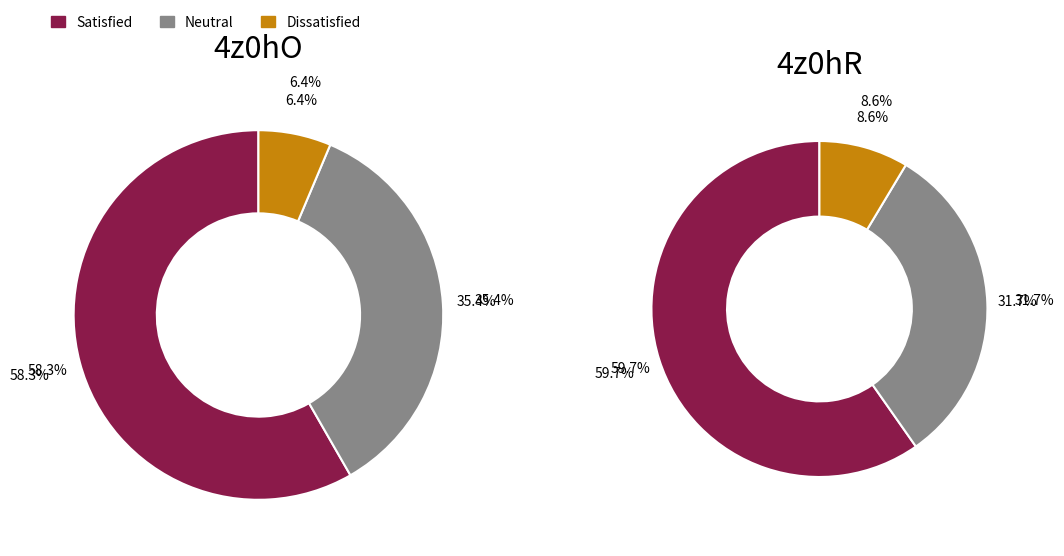

Combined, do 4z0hR and 4 account for over 50%?

Yes